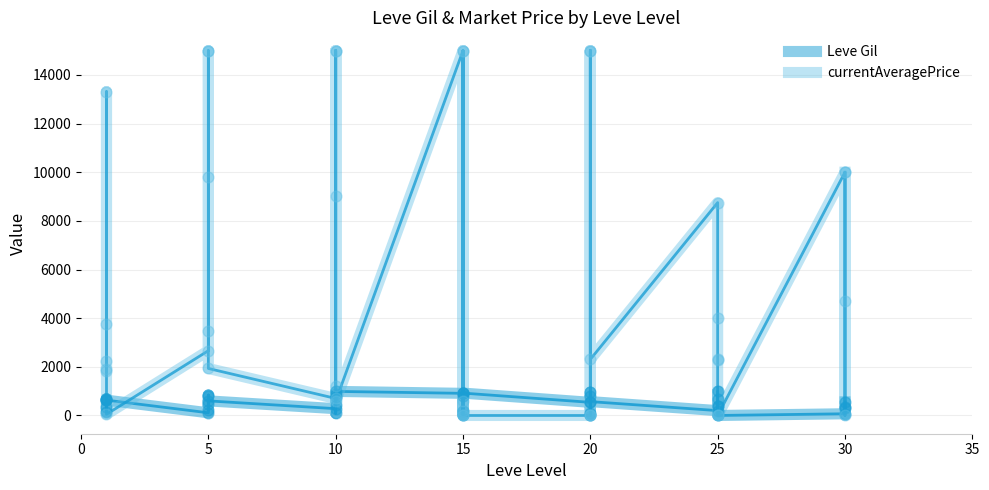

Which series contains the highest Y value?

currentAveragePrice